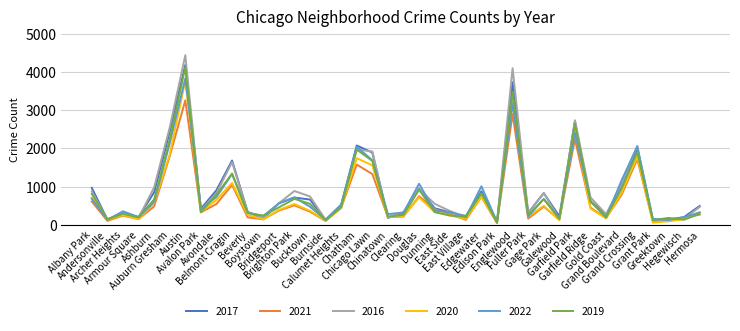

At which category is the sum across all series the highest?

Austin